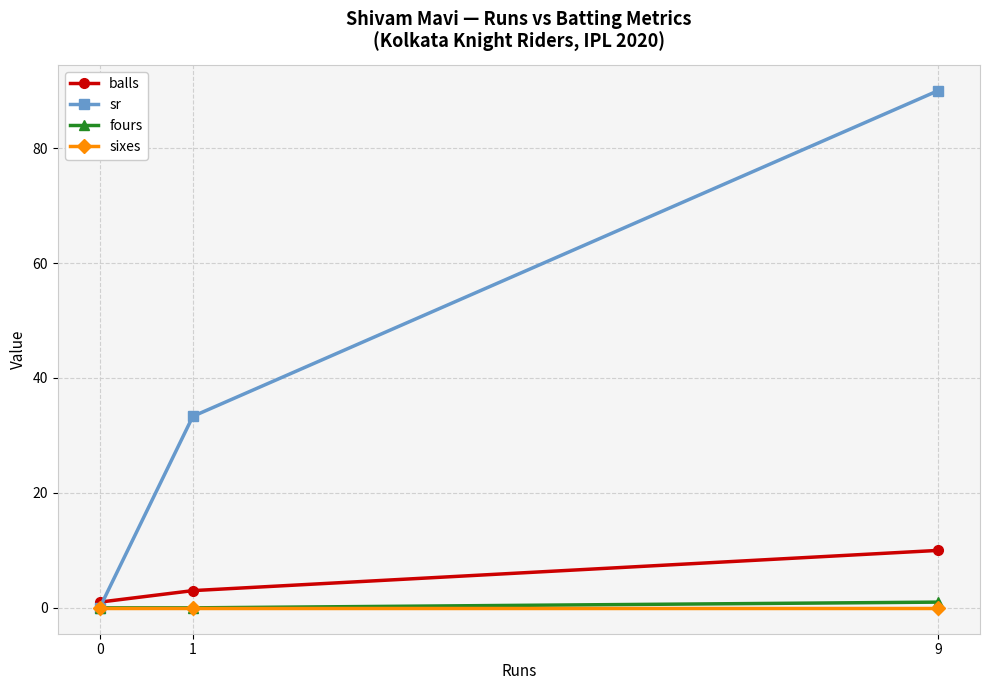

Rank the series by their maximum value, from lowest to highest.

sixes, fours, balls, sr